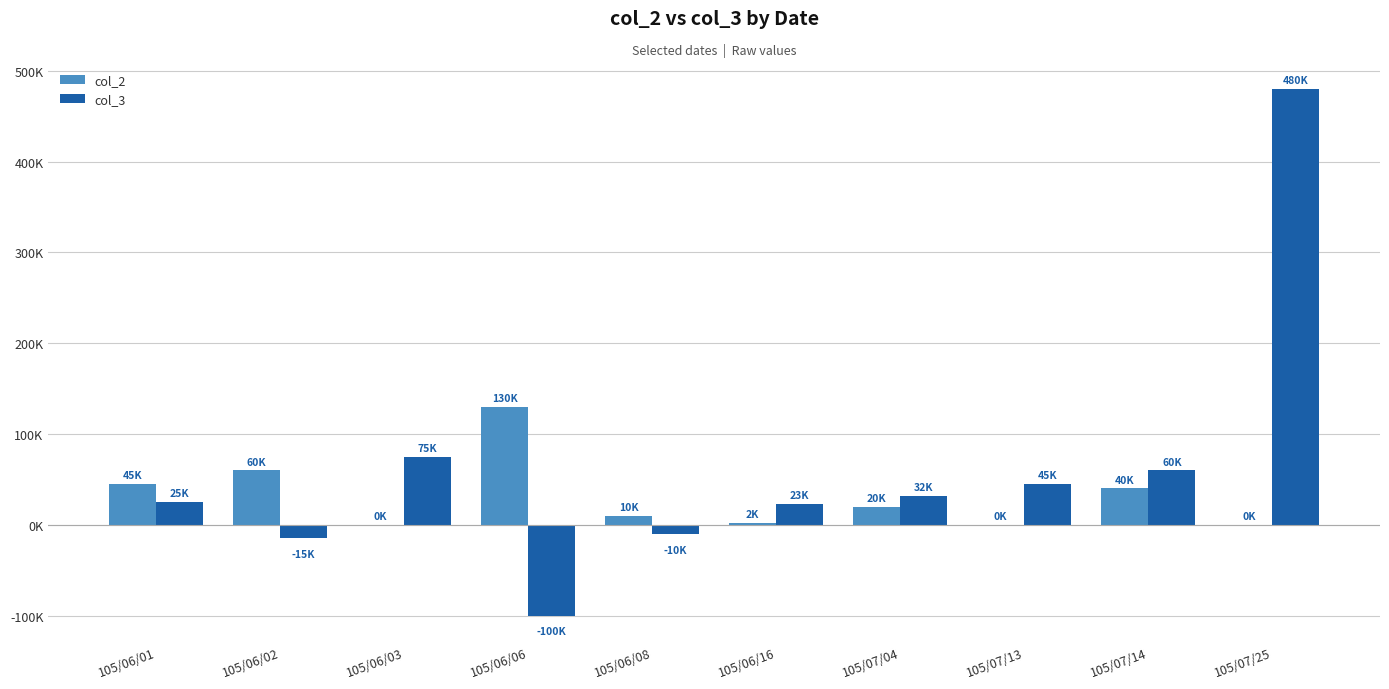

List the series in order of their peak value, highest first.

col_3, col_2